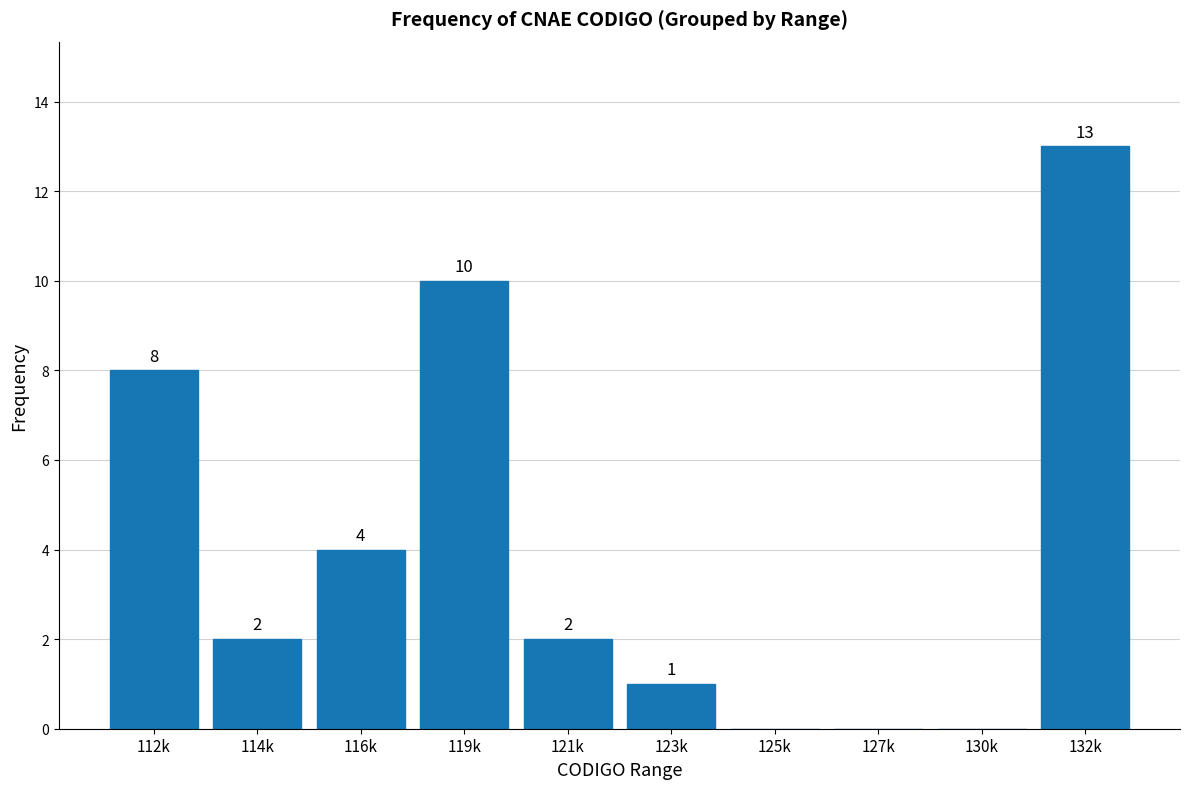

Reading left to right, transcribe all the data shown in this chart.

112k=8	114k=2	116k=4	119k=10	121k=2	123k=1	125k=0	127k=0	130k=0	132k=13